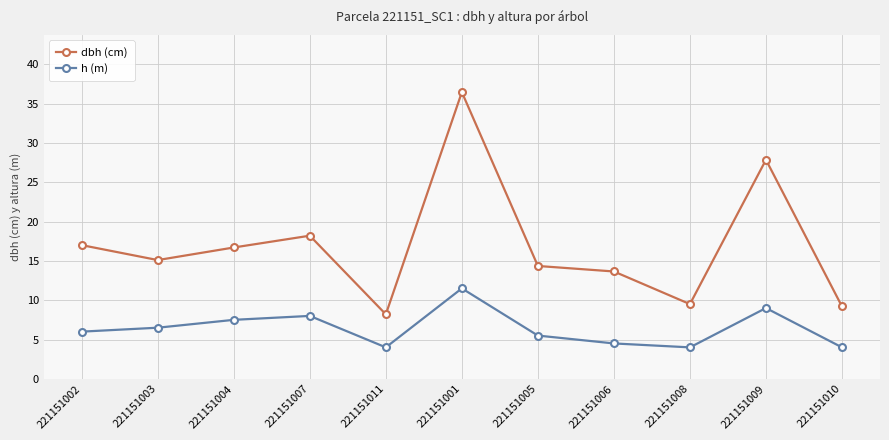

Which series has the largest total across all categories?

dbh (cm)